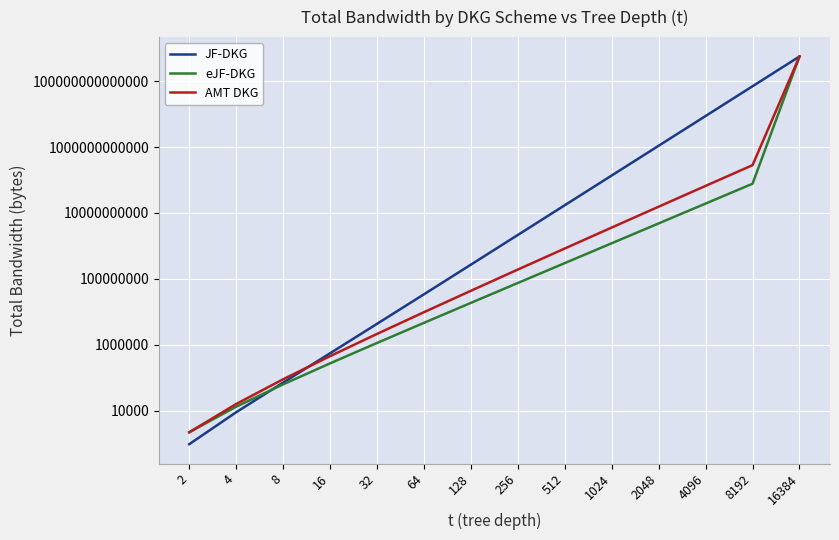

At which label does JF-DKG first exceed 2155782272?

512